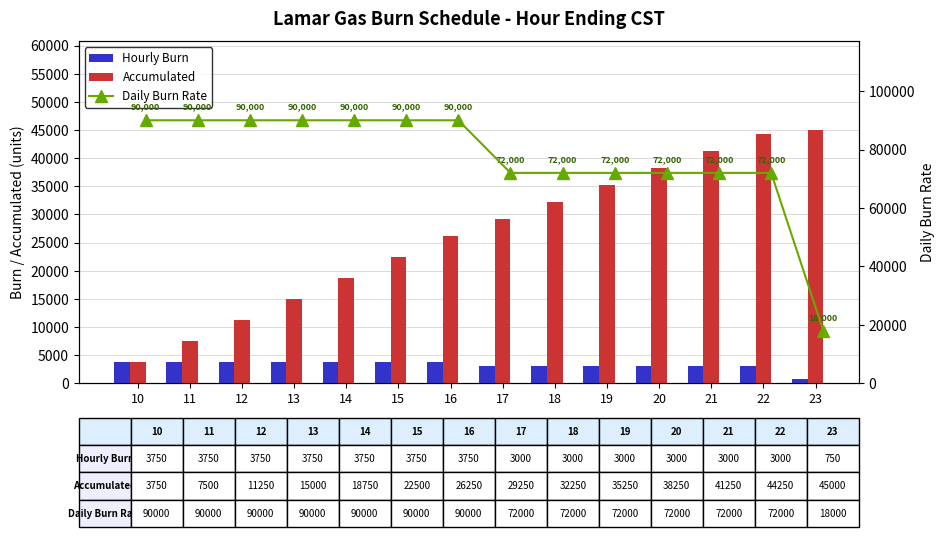

Between 11 and 22, which series saw the biggest shift?

Accumulated